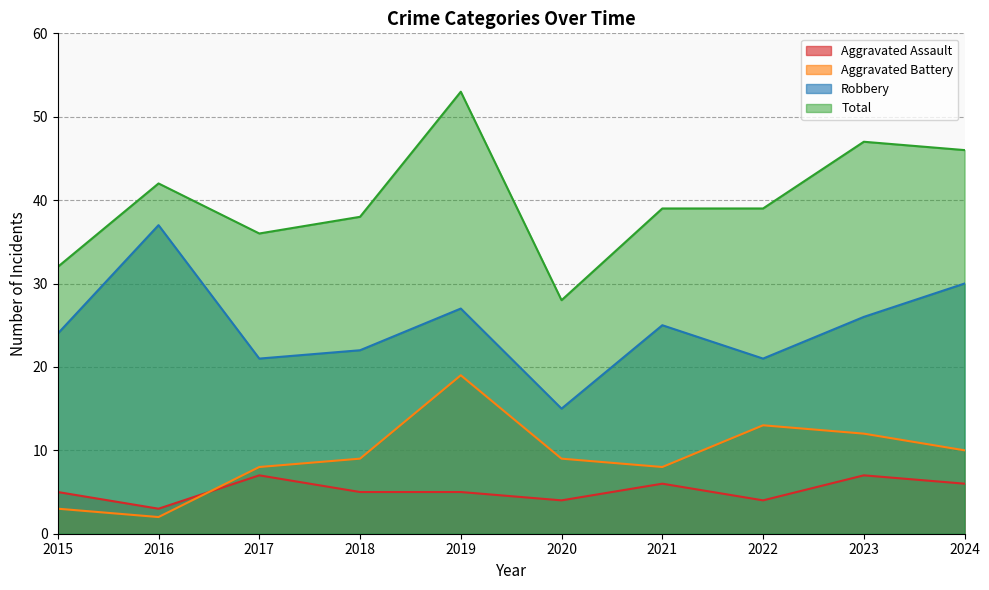

At which category is the sum across all series the highest?

2019